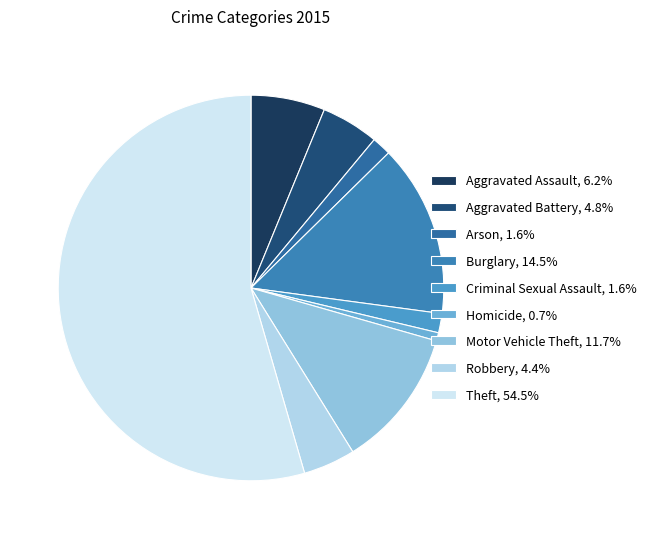

How many slices are in this pie chart?

9